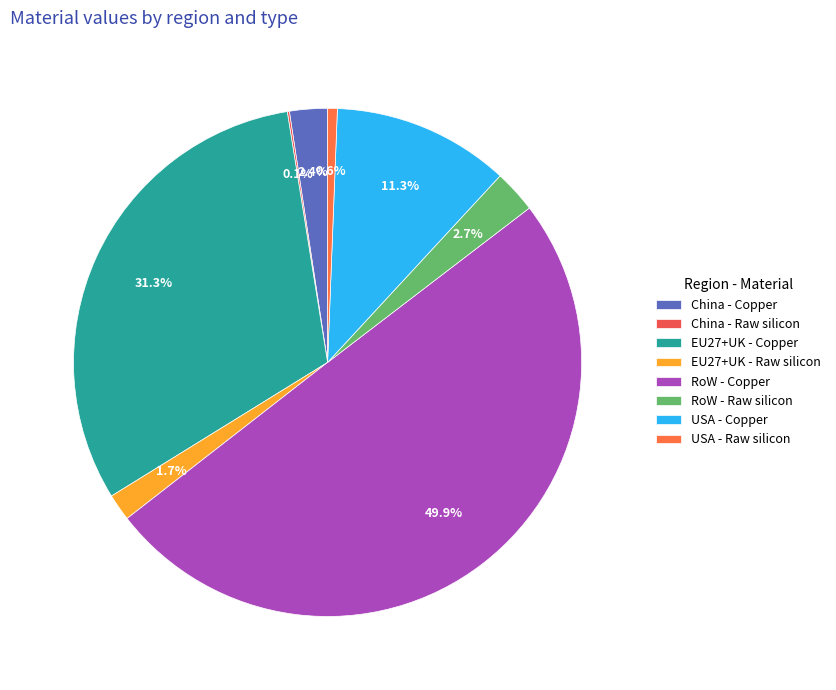

Does China - Copper account for over 50% of the chart?

No